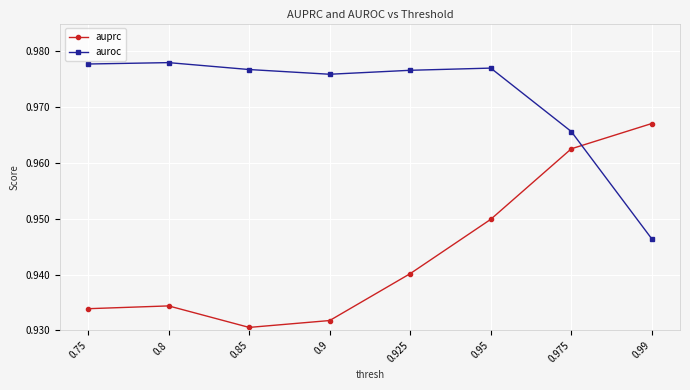

Which category has the lowest value in the auroc series?

0.99